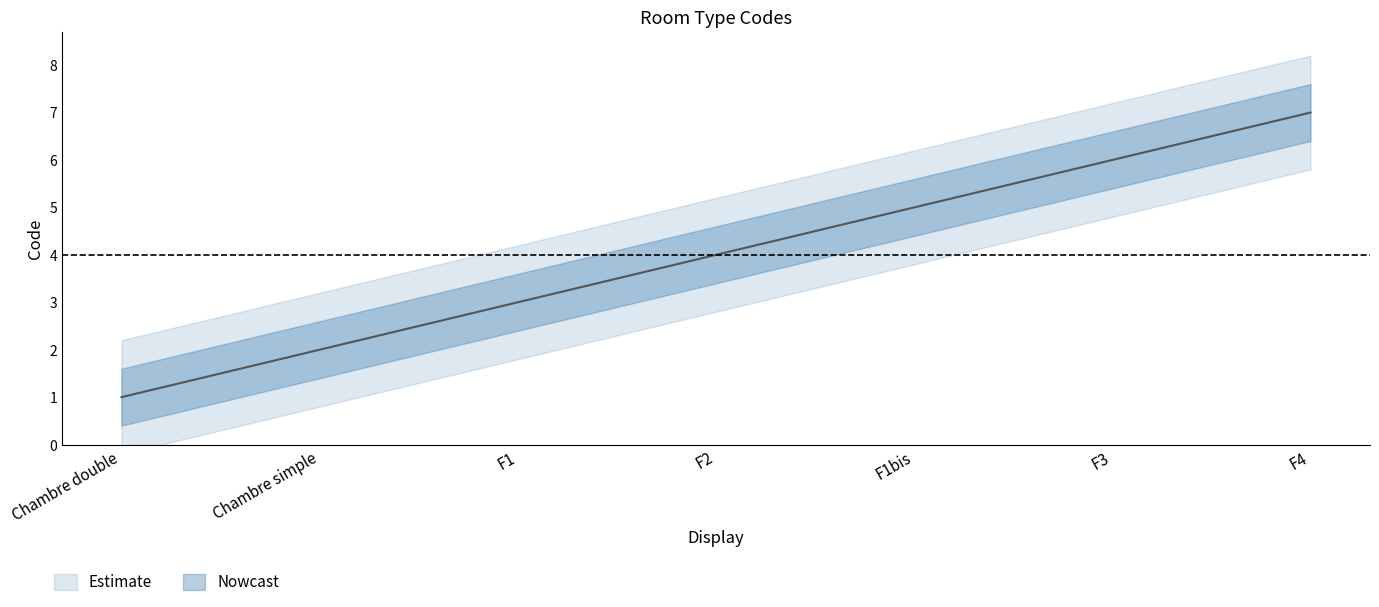

What is the average value?

4